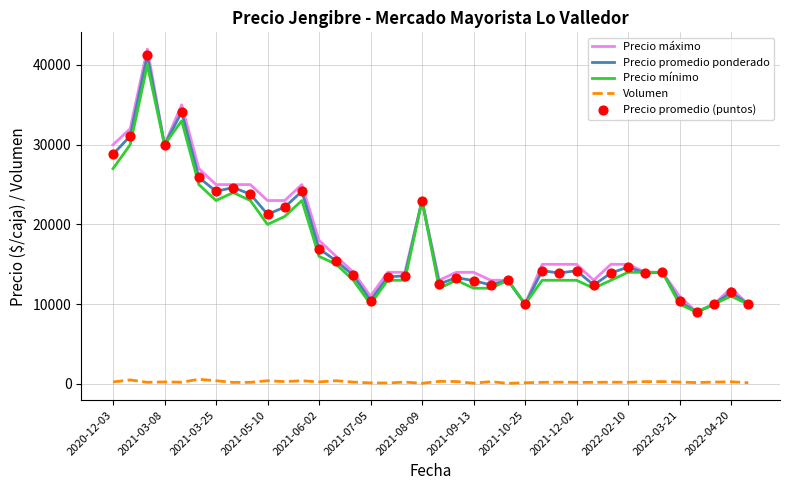

True or false: Precio máximo and Volumen cross at least once.

False